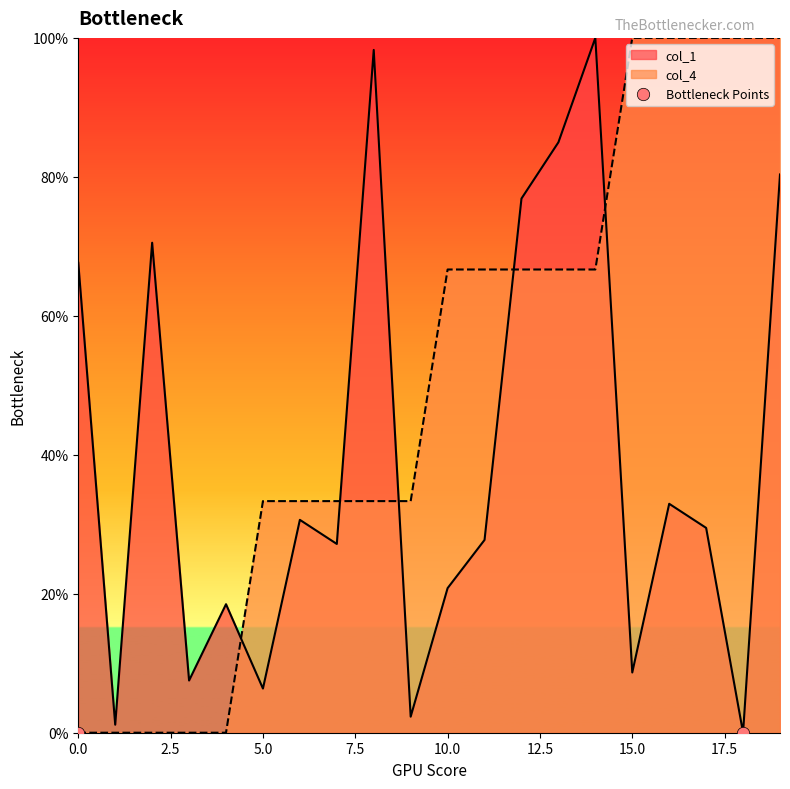

Which series has the widest spread of Y values?

col_1